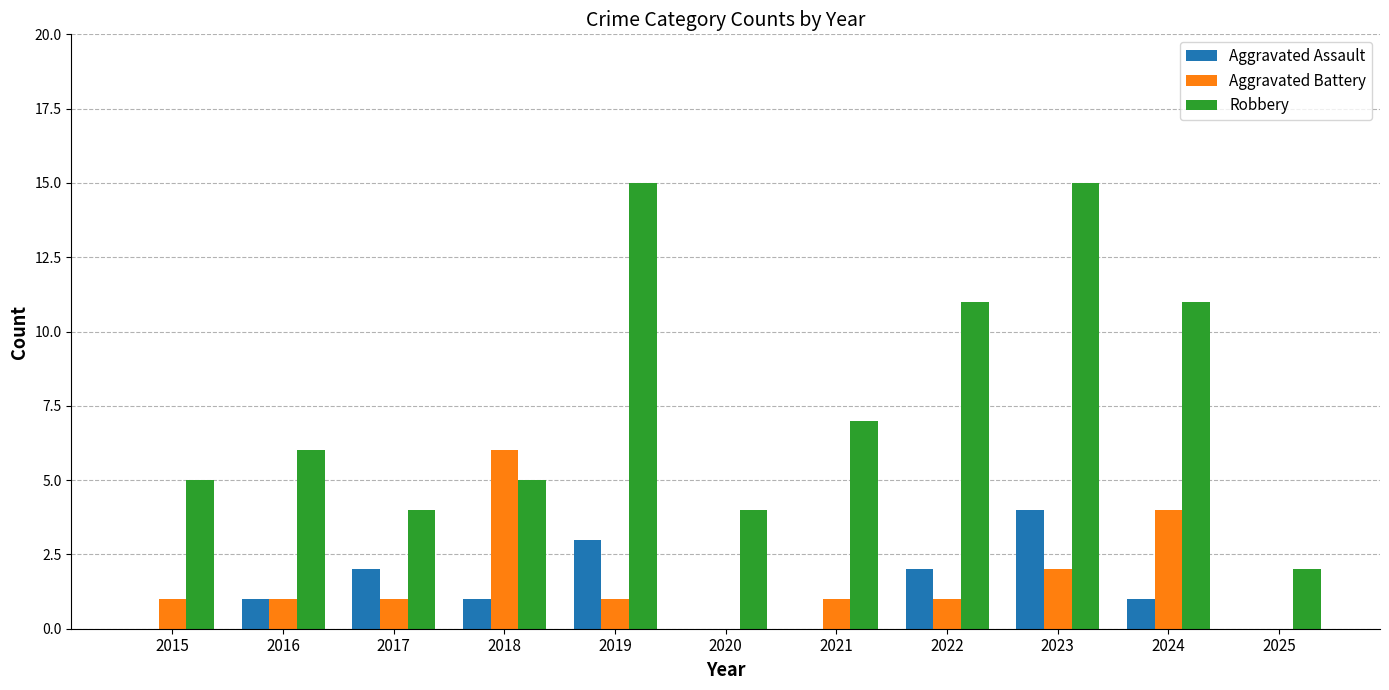

Reading left to right, list all the values displayed in this chart.

Aggravated Assault: 2015=0	2016=1	2017=2	2018=1	2019=3	2020=0	2021=0	2022=2	2023=4	2024=1	2025=0
Aggravated Battery: 2015=1	2016=1	2017=1	2018=6	2019=1	2020=0	2021=1	2022=1	2023=2	2024=4	2025=0
Robbery: 2015=5	2016=6	2017=4	2018=5	2019=15	2020=4	2021=7	2022=11	2023=15	2024=11	2025=2